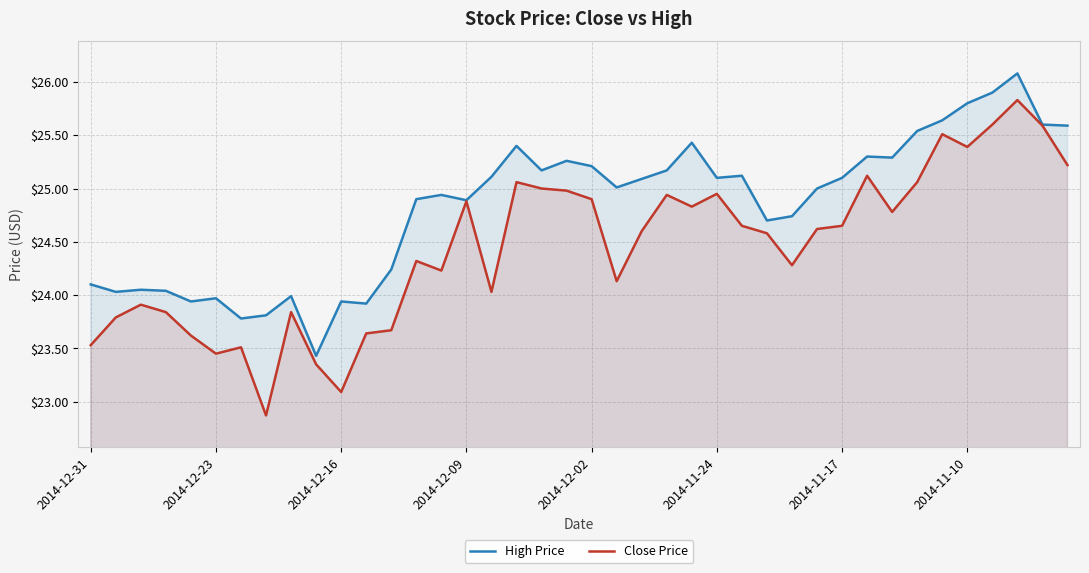

Which series has the largest range (max minus min)?

Close Price